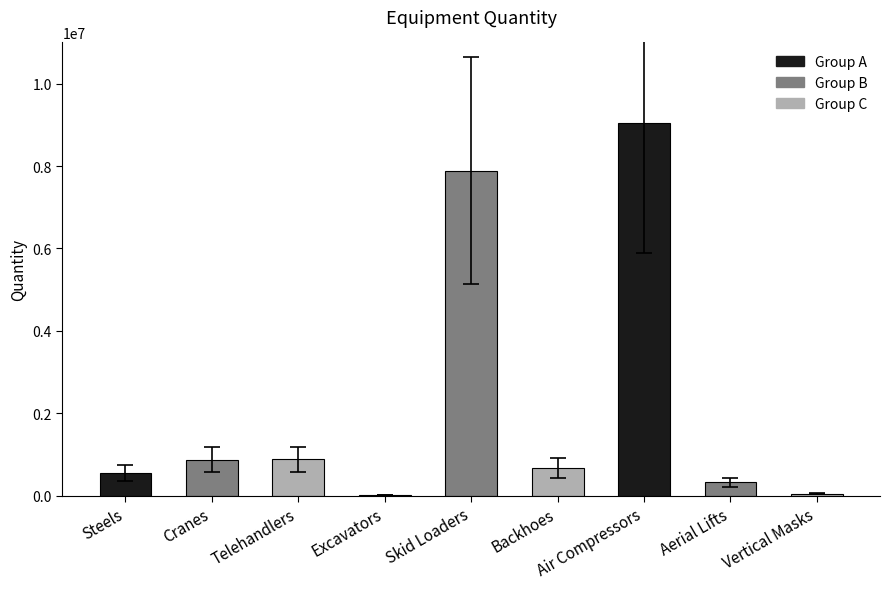

What value does the data have at Air Compressors?

9056000